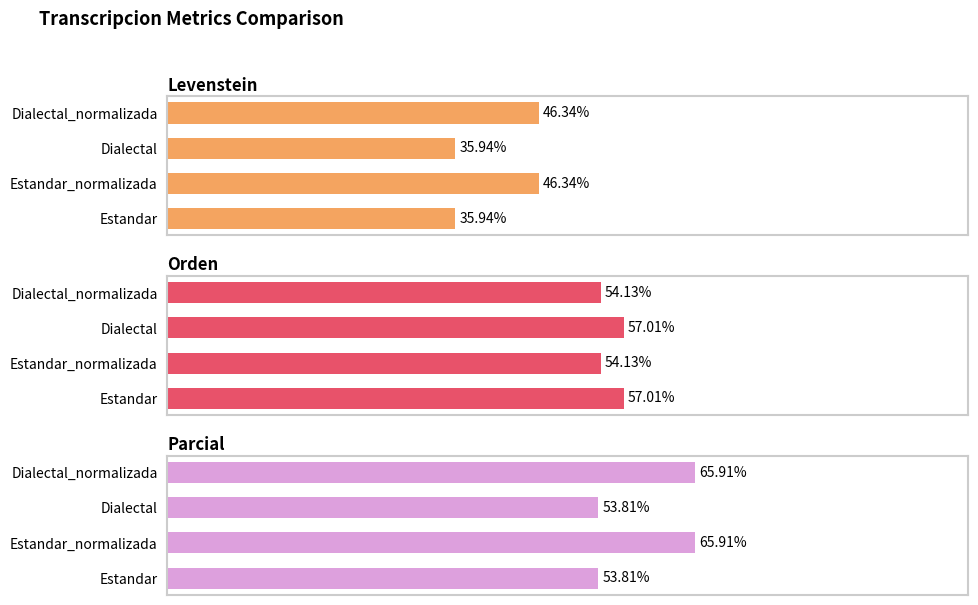

What are all the series names shown in the legend?

Levenstein, Orden, Parcial